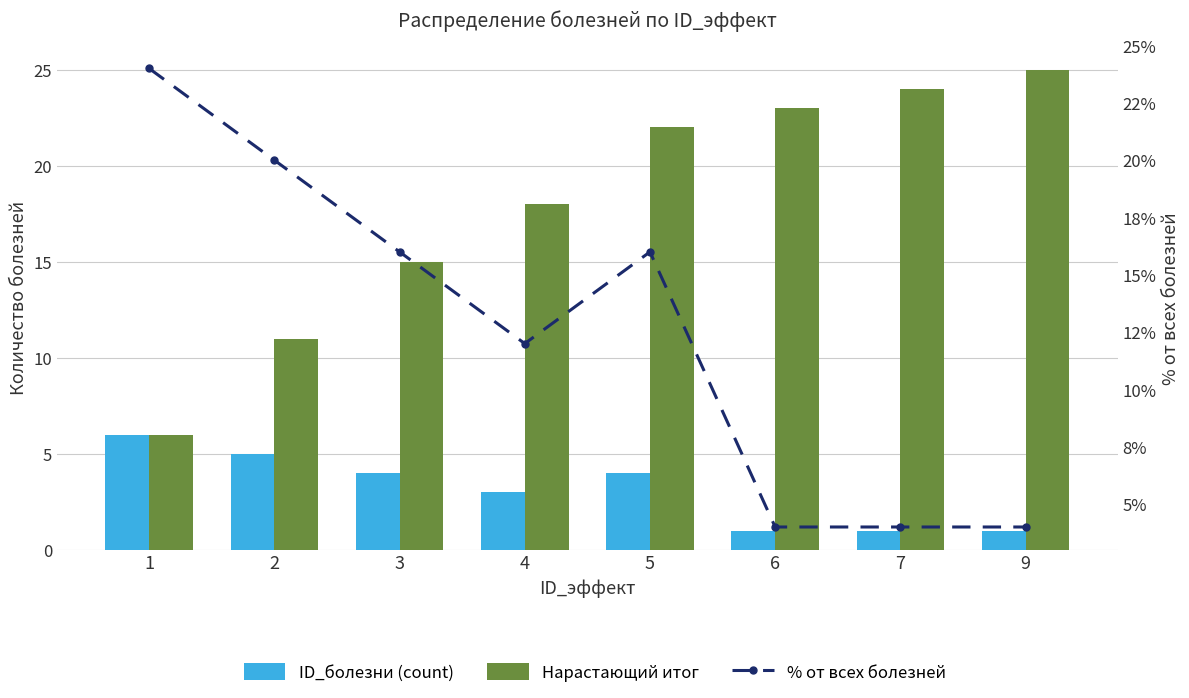

What is the sum of all ID_болезни (count) values?

25